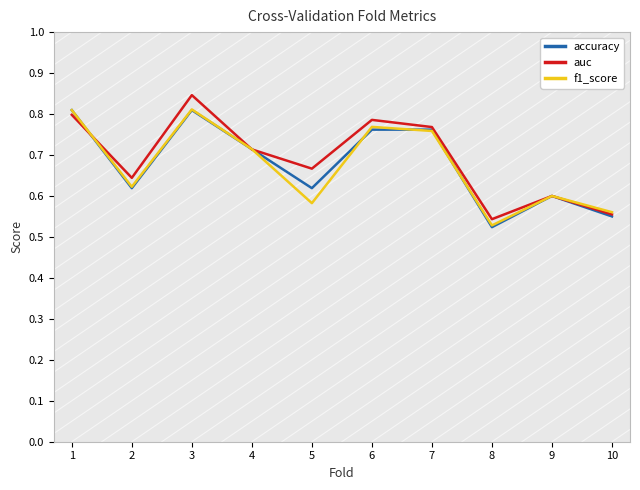

Which category has the highest value across all series?

3